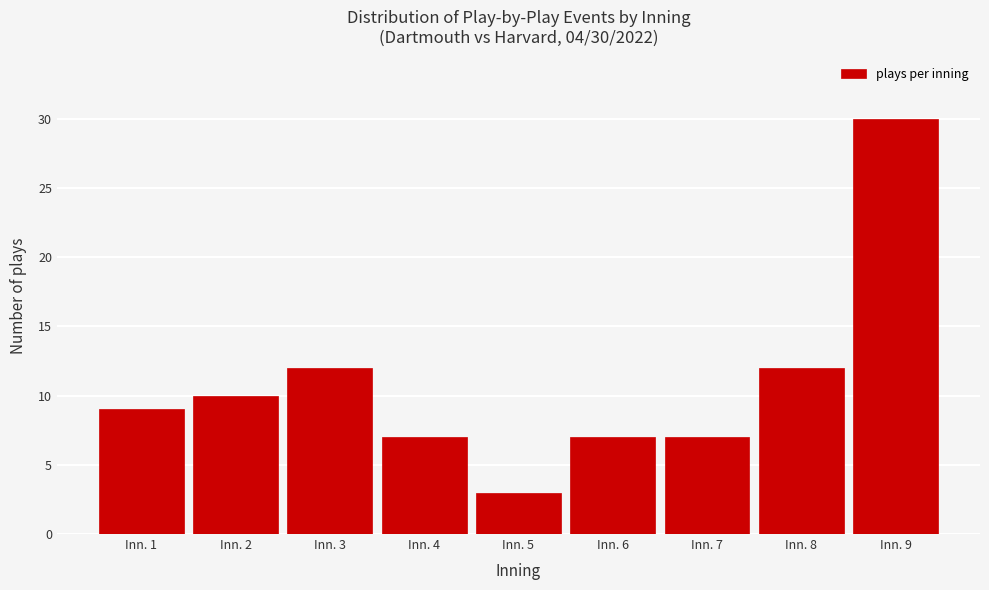

Reading left to right, extract all data points from this chart.

Inn. 1=9	Inn. 2=10	Inn. 3=12	Inn. 4=7	Inn. 5=3	Inn. 6=7	Inn. 7=7	Inn. 8=12	Inn. 9=30